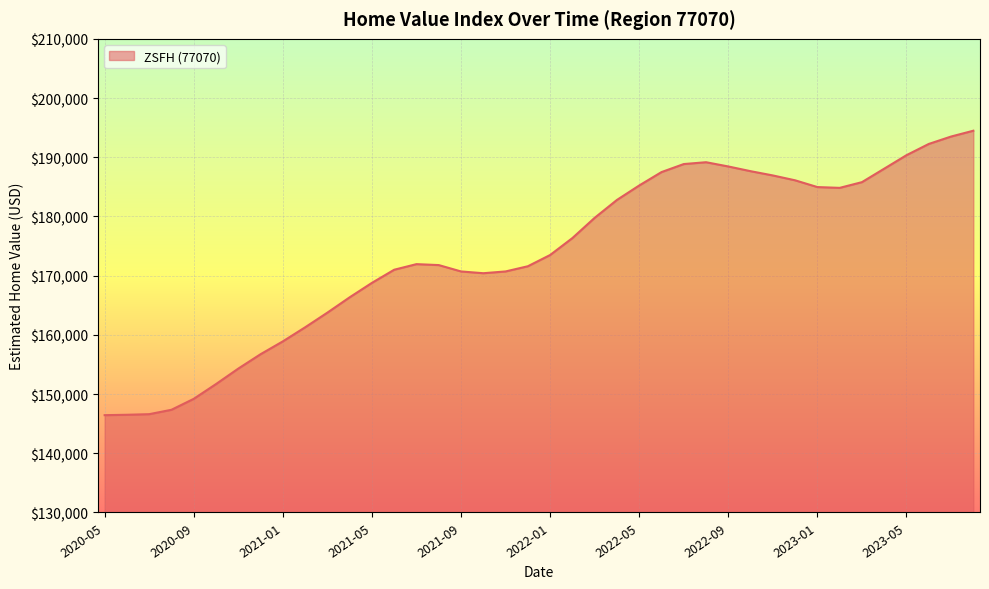

What is the minimum value shown in the chart?

146436.4